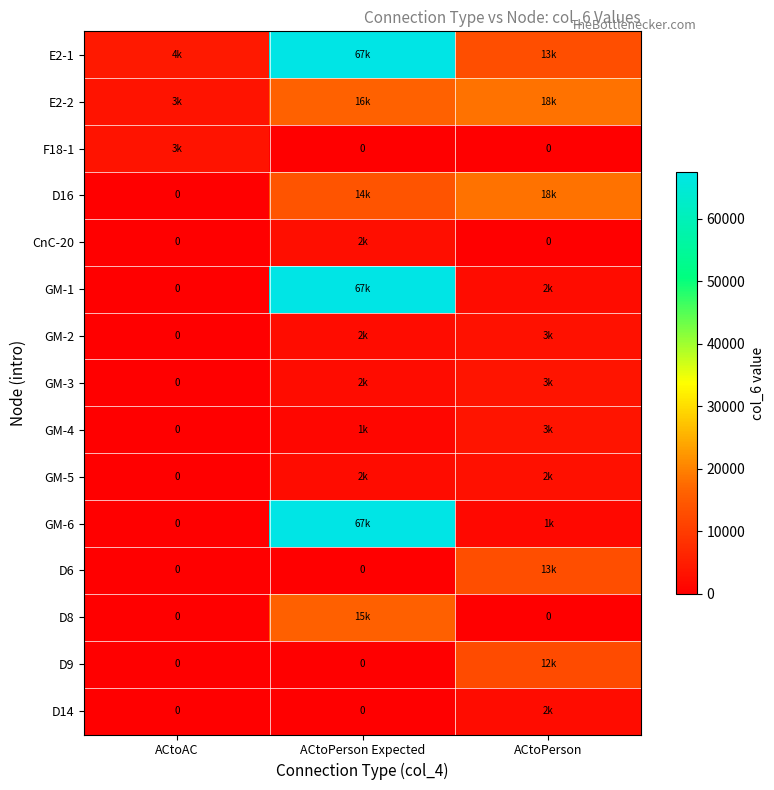

At how many categories does at least one series exceed 13545?

2